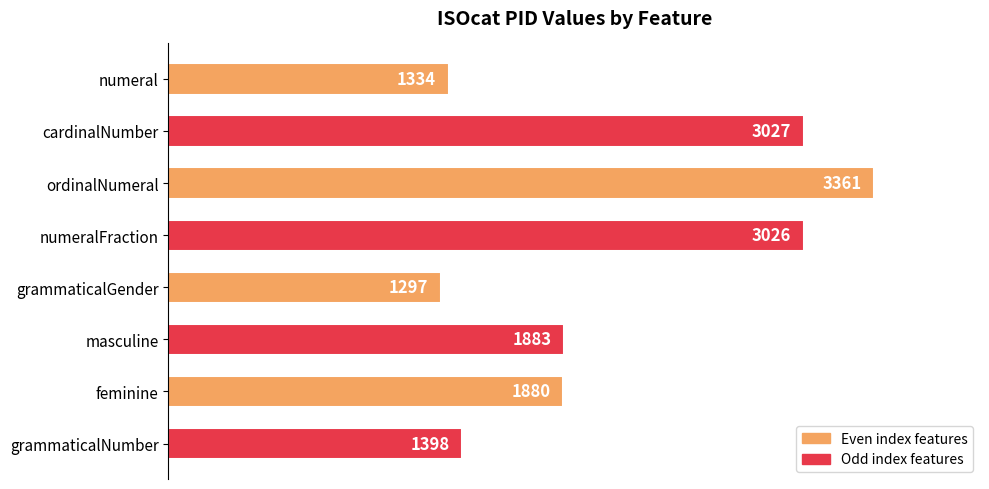

True or false: the data shows 1055 at numeralFraction.

False